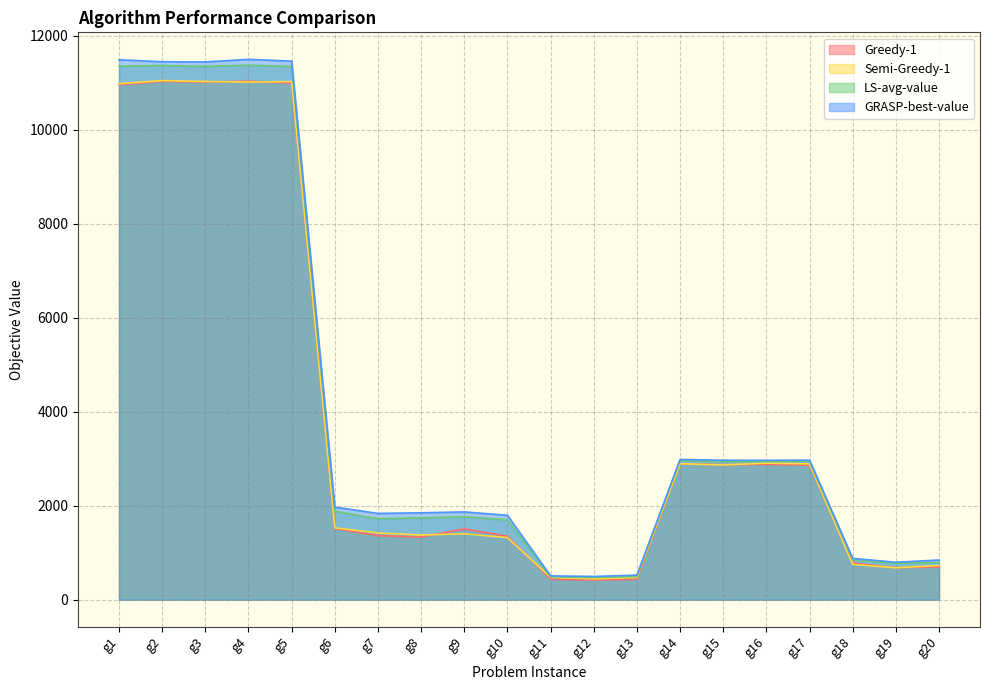

What is the value of the LS-avg-value point at the 5th from the left?

11345